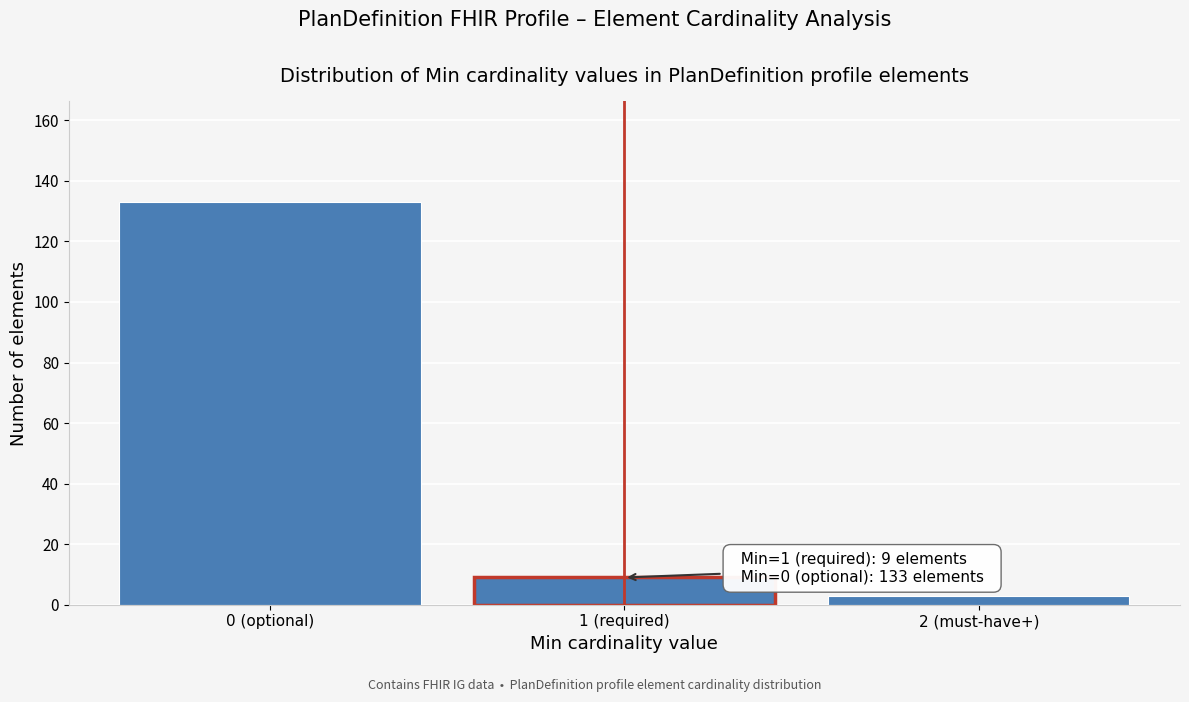

Reading right to left, transcribe all the data shown in this chart.

3	9	133